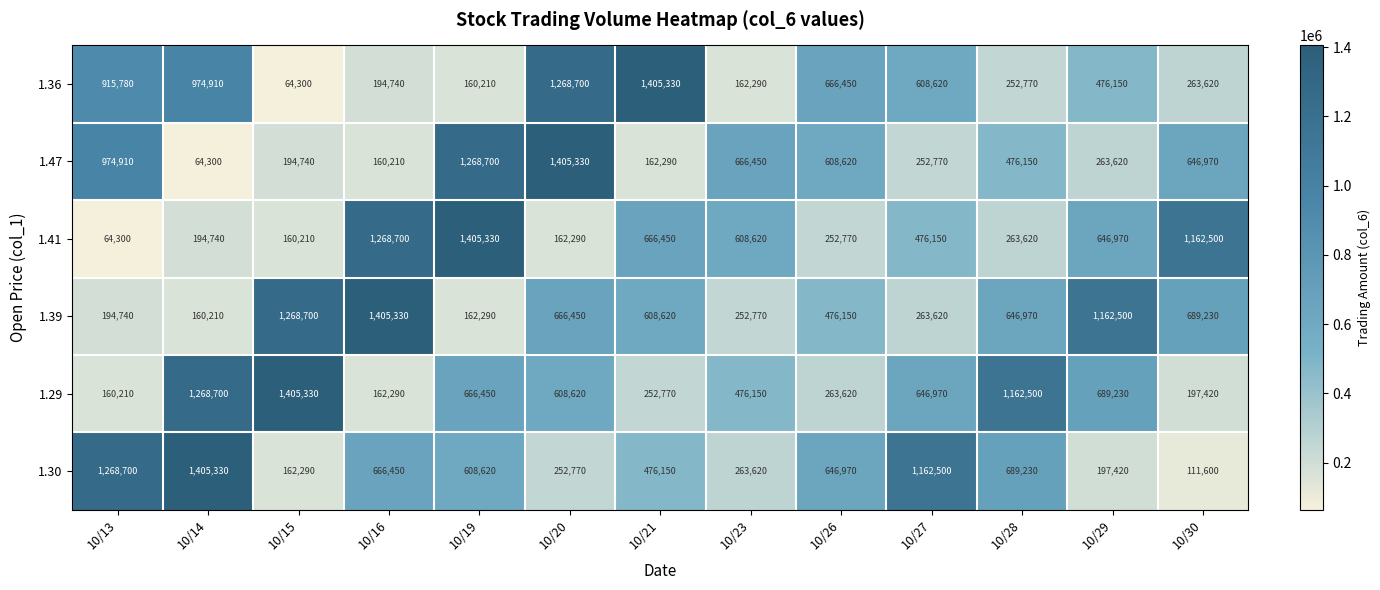

At which category is the sum across all series the highest?

10/20